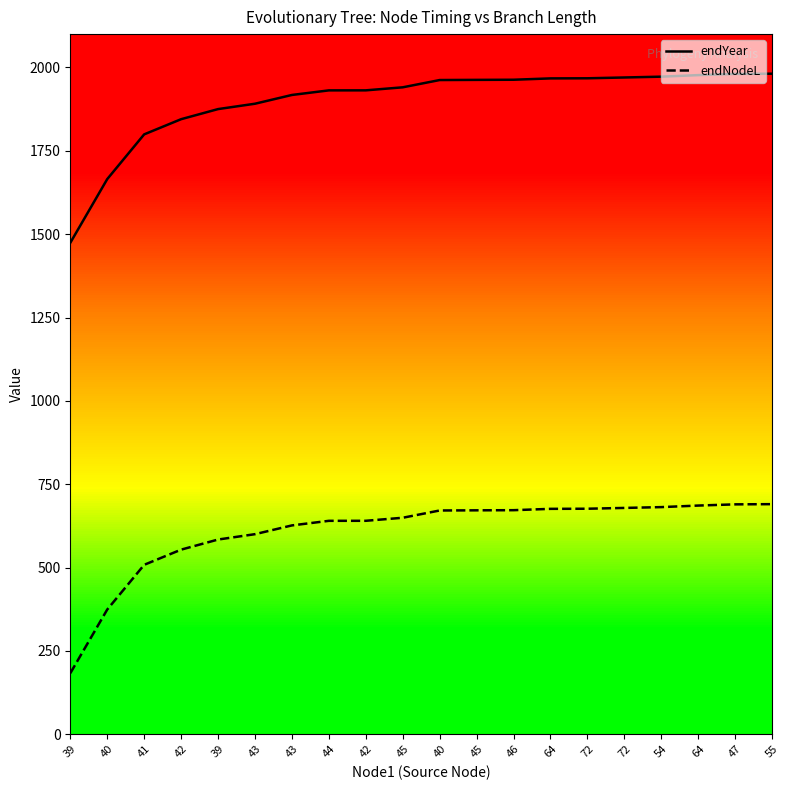

What is the sum of all endNodeL values?

12152.0